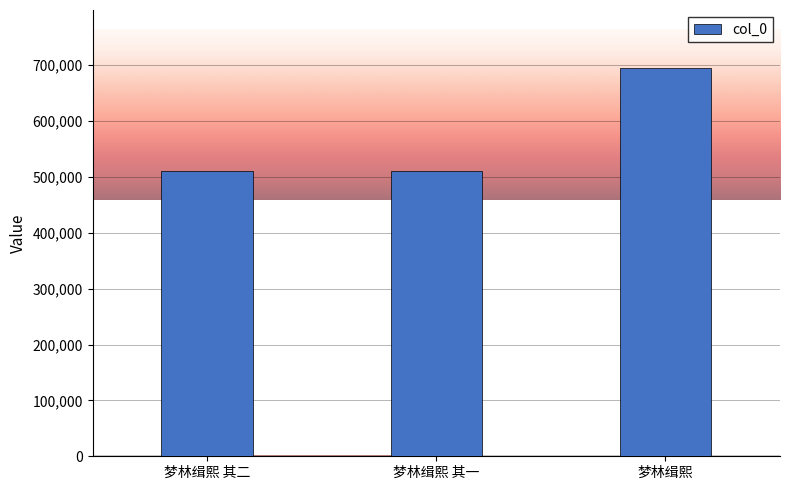

Reading left to right, transcribe all the data shown in this chart.

梦林缉熙 其二=509942	梦林缉熙 其一=509941	梦林缉熙=694384